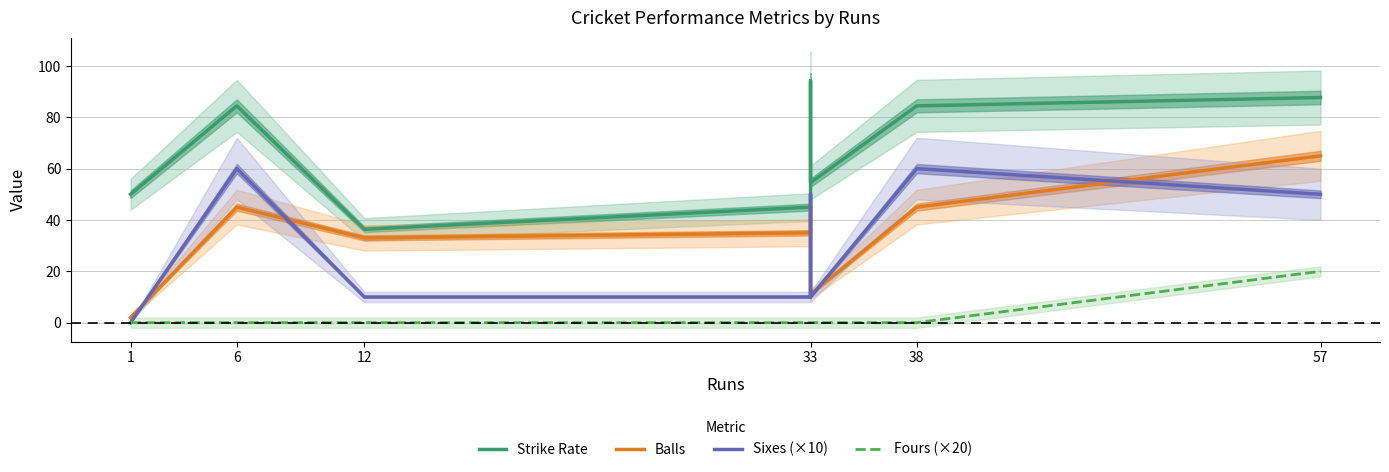

The Balls series shows 22.8 at 33. True or false?

False